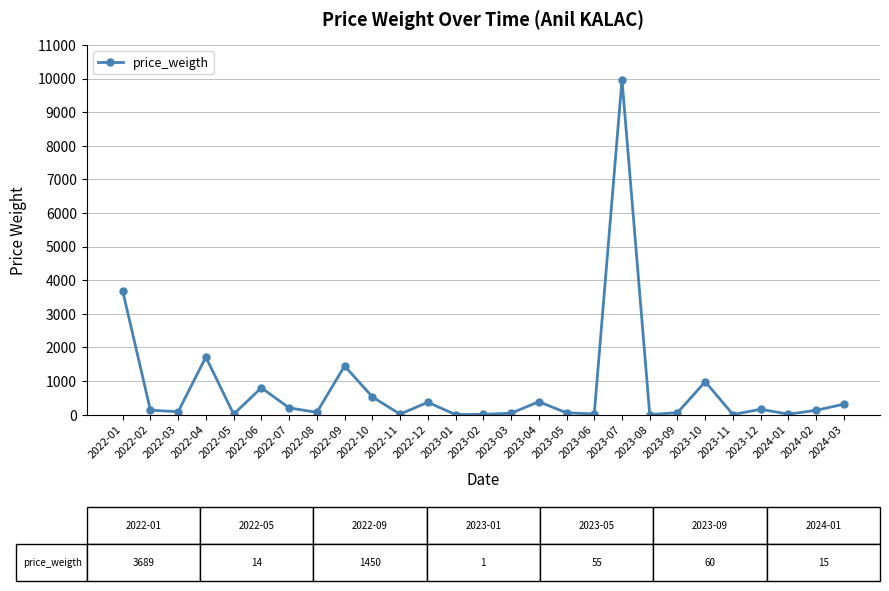

Approximately how many times larger is the value at 2022-01 compared to 2022-06?

4.6